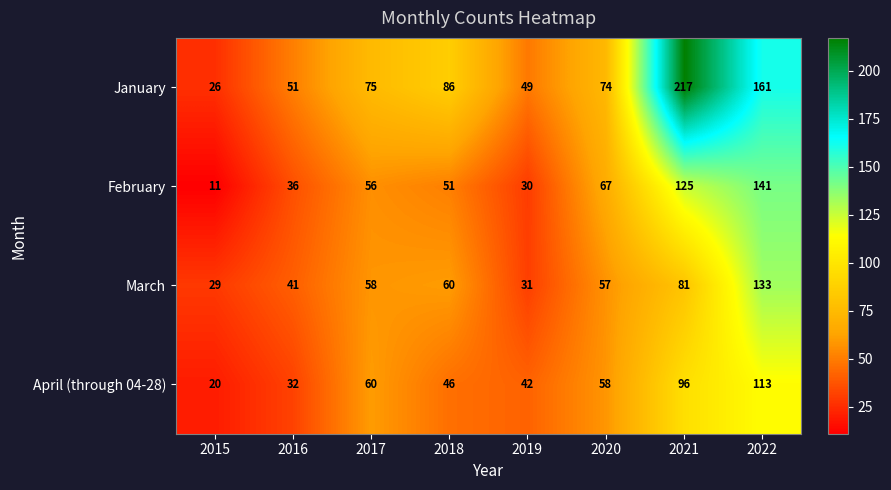

How many distinct data groups are displayed?

4